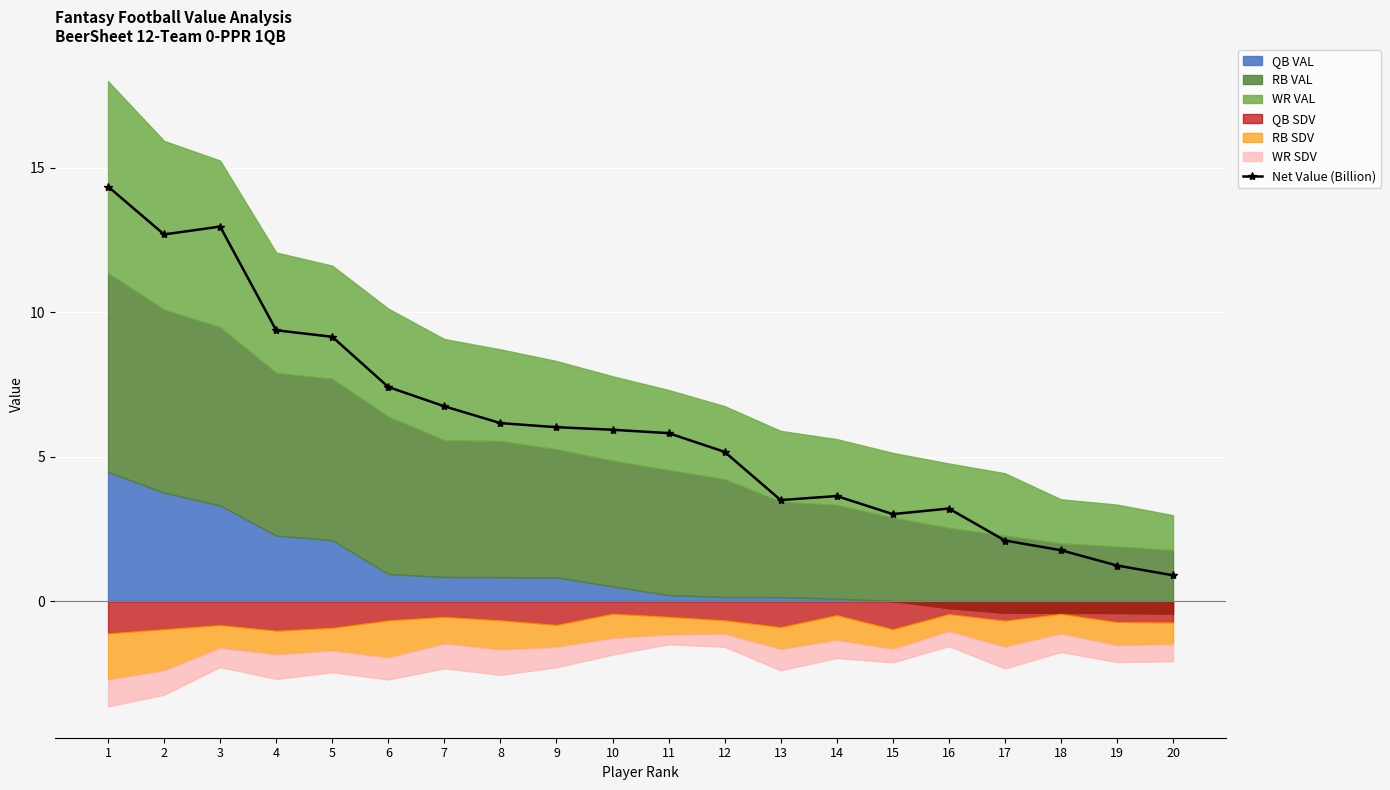

What is the difference between the second highest and second lowest values?

11.7